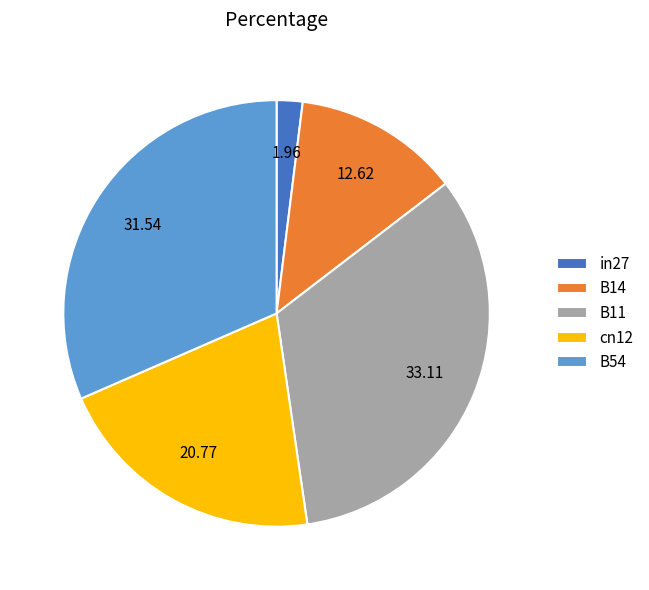

True or false: cn12 accounts for 21% of the total.

True